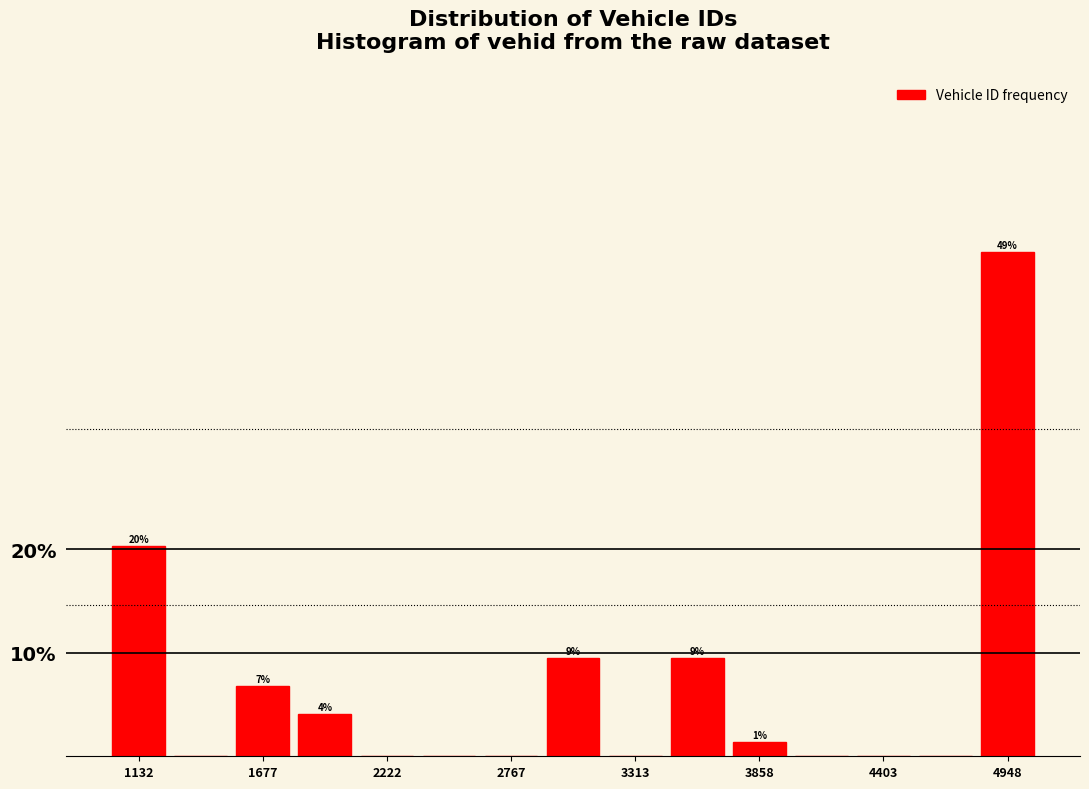

Read against the x-axis, roughly where is the centre of the tallest bar?

4900